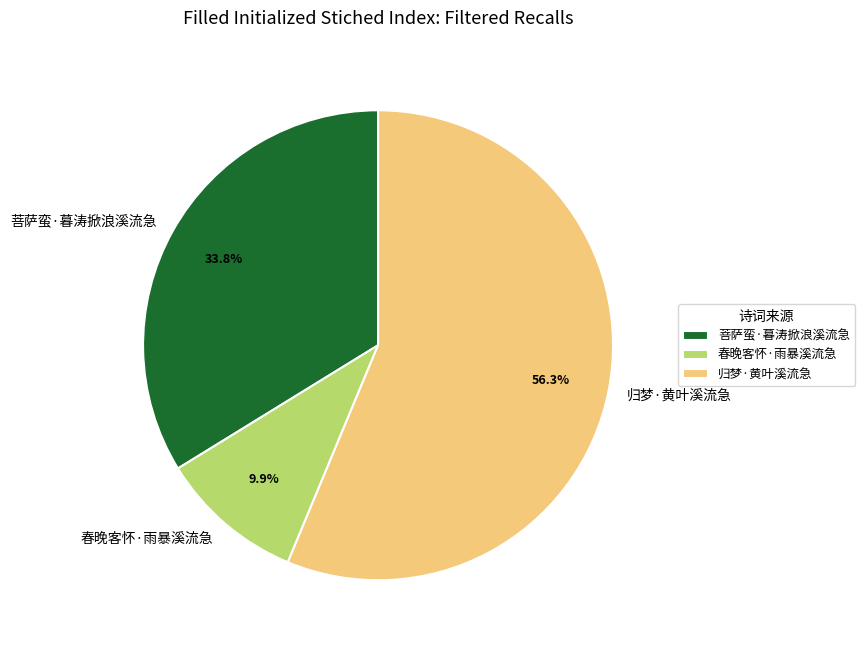

Which has a higher value, 菩萨蛮·暮涛掀浪溪流急 or 春晚客怀·雨暴溪流急?

菩萨蛮·暮涛掀浪溪流急